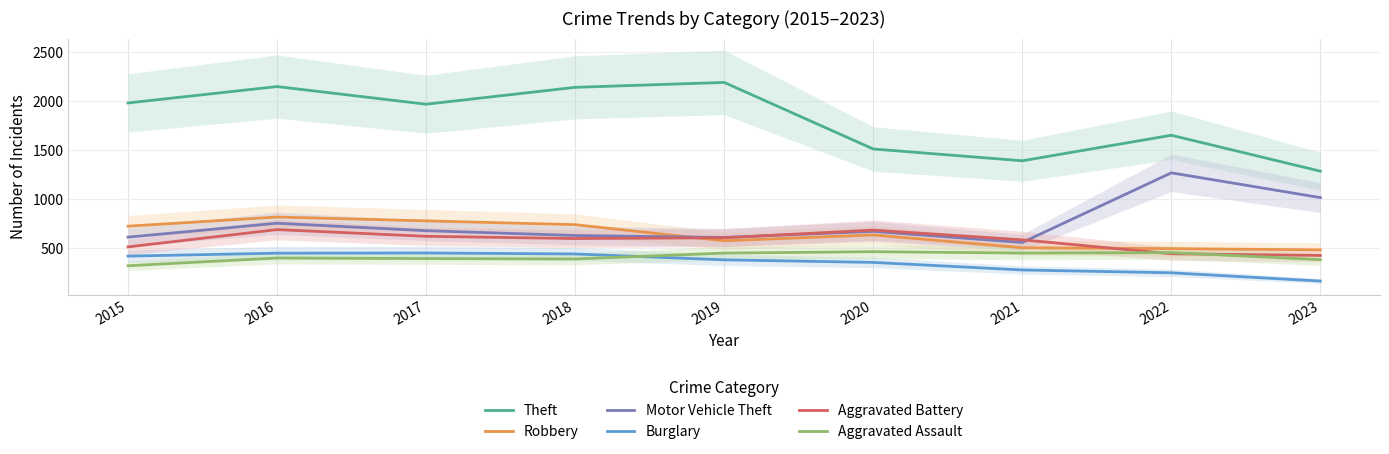

What are all the series names shown in the legend?

Theft, Robbery, Motor Vehicle Theft, Burglary, Aggravated Battery, Aggravated Assault